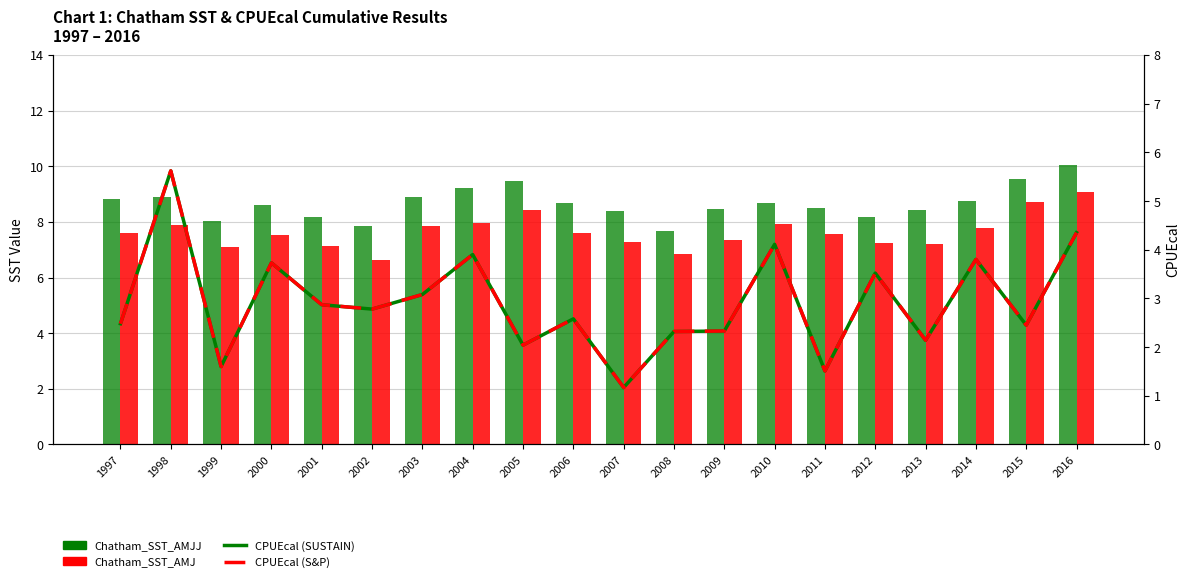

Reading right to left, transcribe all the data shown in this chart.

Chatham_SST_AMJJ: 10.0	9.6	8.8	8.4	8.2	8.5	8.7	8.5	7.7	8.4	8.7	9.5	9.2	8.9	7.8	8.2	8.6	8.0	8.9	8.8
Chatham_SST_AMJ: 9.1	8.7	7.8	7.2	7.2	7.5	7.9	7.3	6.8	7.3	7.6	8.4	8.0	7.8	6.6	7.1	7.5	7.1	7.9	7.6
CPUEcal (line): 4.3	2.5	3.8	2.1	3.5	1.5	4.1	2.3	2.3	1.2	2.6	2.0	3.9	3.1	2.8	2.9	3.7	1.6	5.6	2.5
CPUEcal (dashed): 4.3	2.5	3.8	2.1	3.5	1.5	4.1	2.3	2.3	1.2	2.6	2.0	3.9	3.1	2.8	2.9	3.7	1.6	5.6	2.5